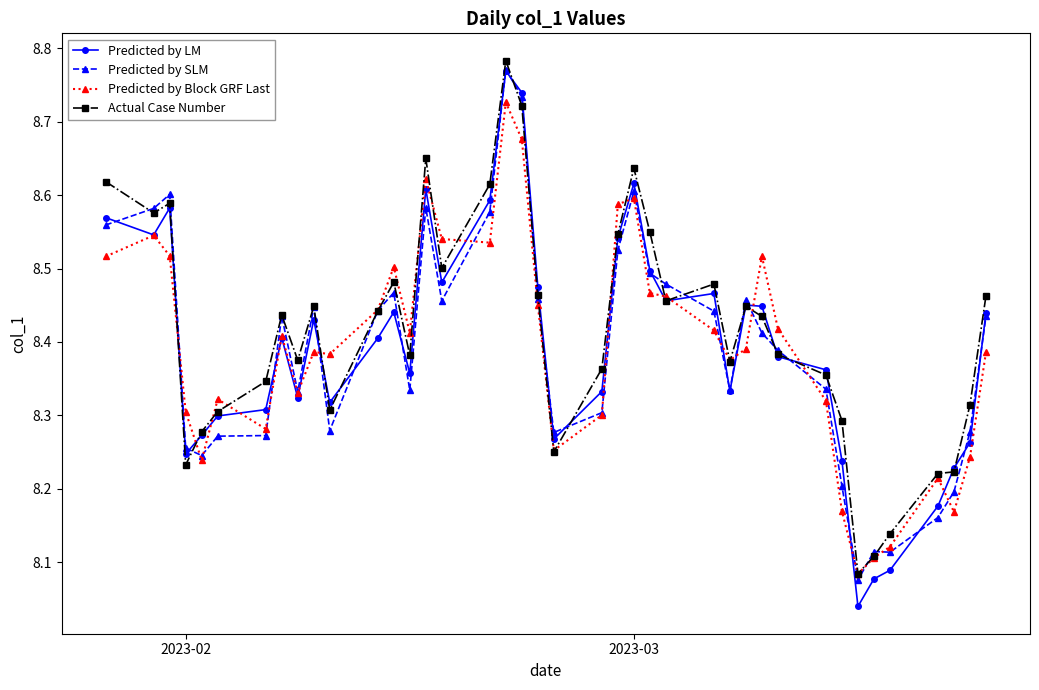

Count the Predicted by SLM values in the range 8 to 9.

40